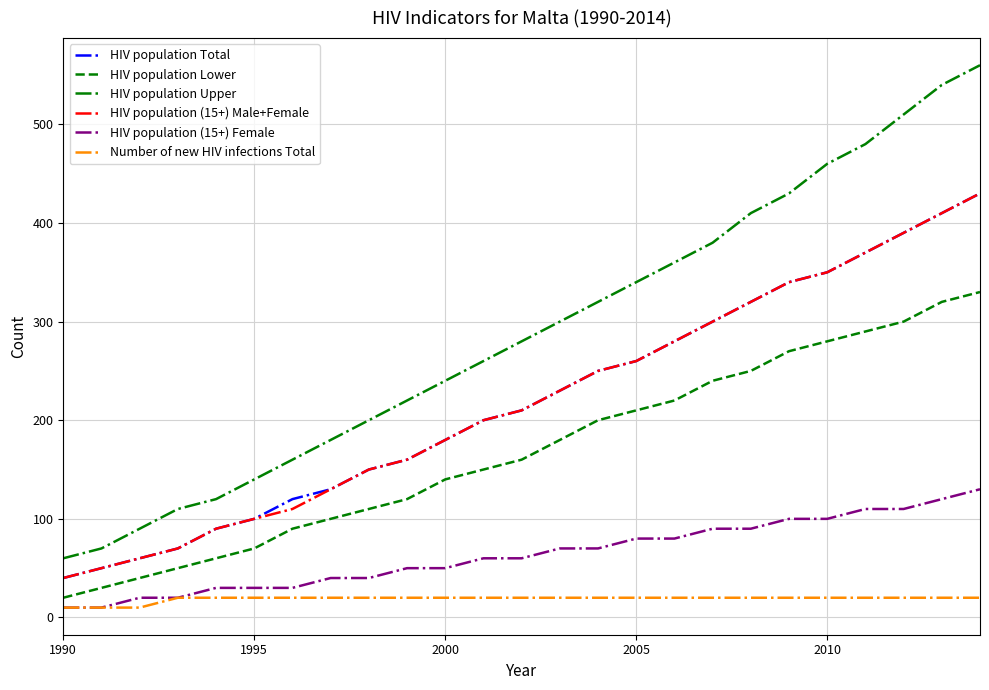

What is the difference between the second highest and minimum values in the HIV population Total series?

370